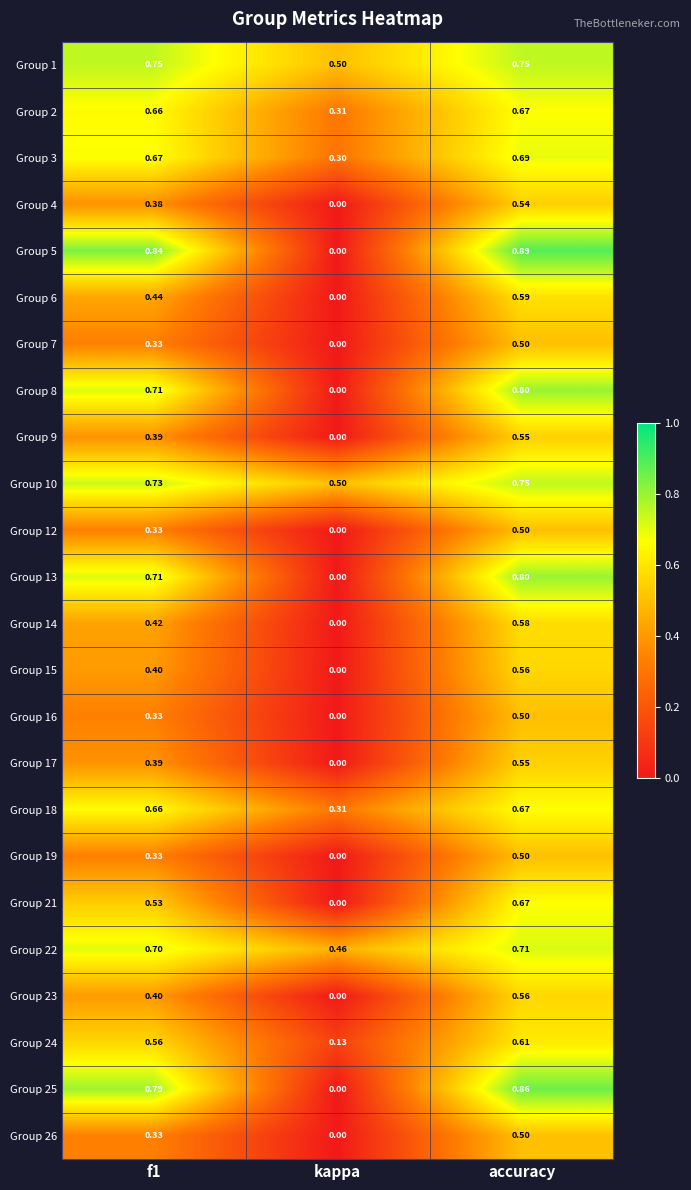

At which category is the sum across all series the highest?

accuracy